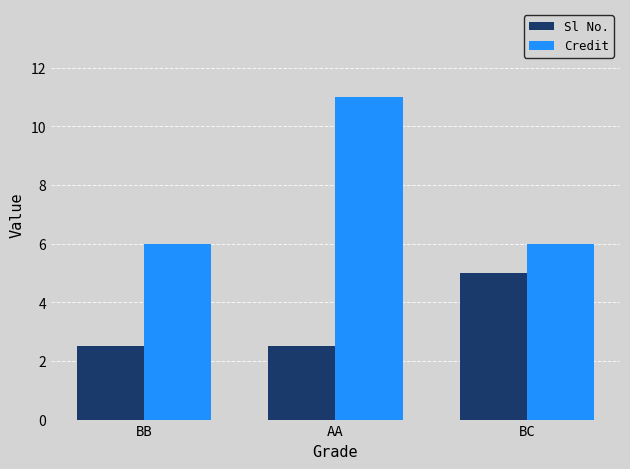

Reading right to left, transcribe all the data shown in this chart.

Sl No.: 5.0	2.5	2.5
Credit: 6.0	11.0	6.0